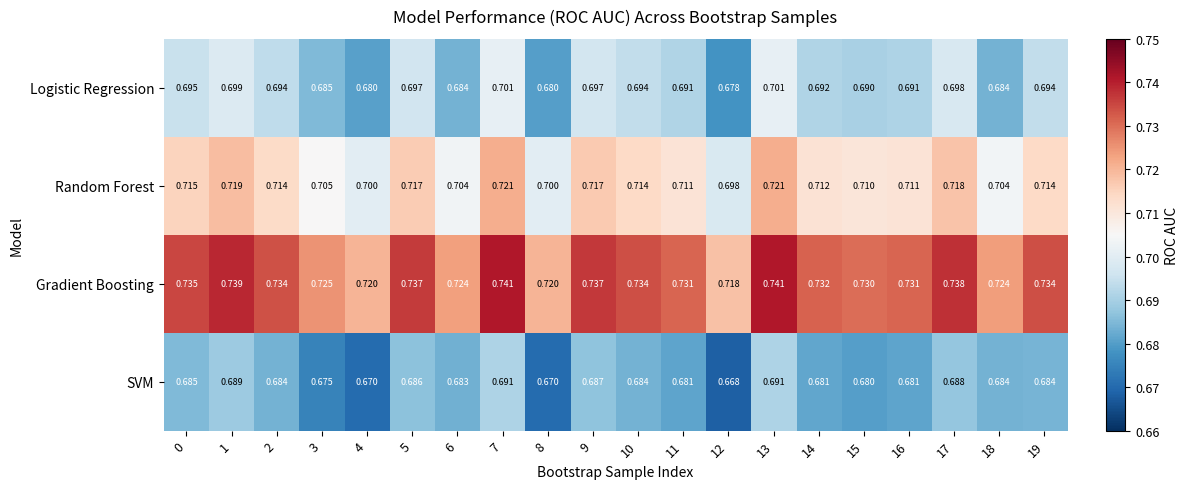

What is the minimum value shown in the chart?

0.7